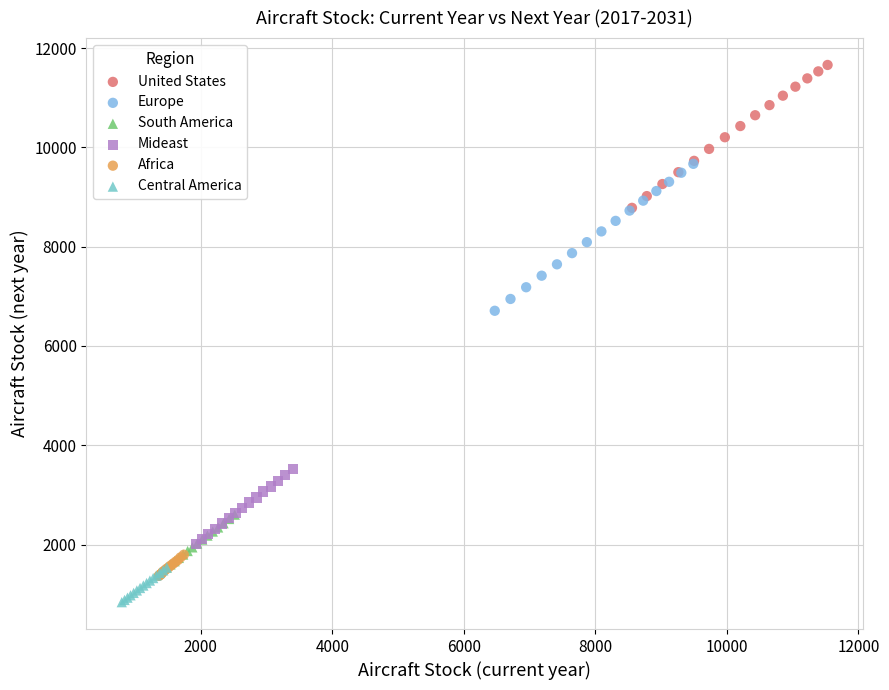

Which series has the largest Y range (max minus min)?

Europe